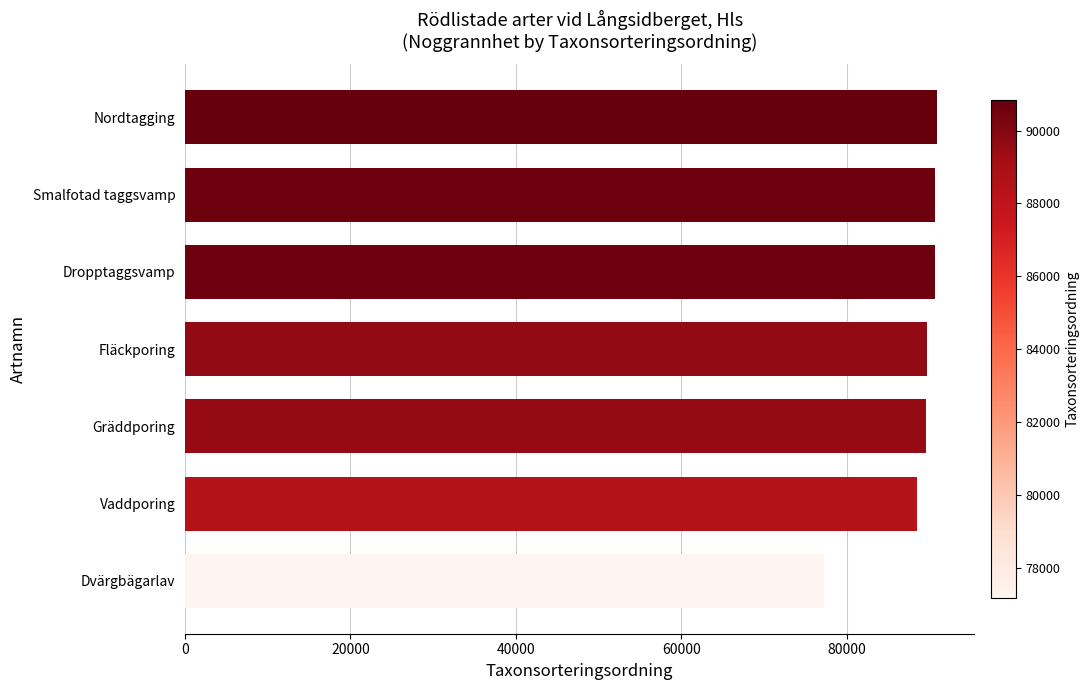

The value at Dvärgbägarlav is 24507. True or false?

False